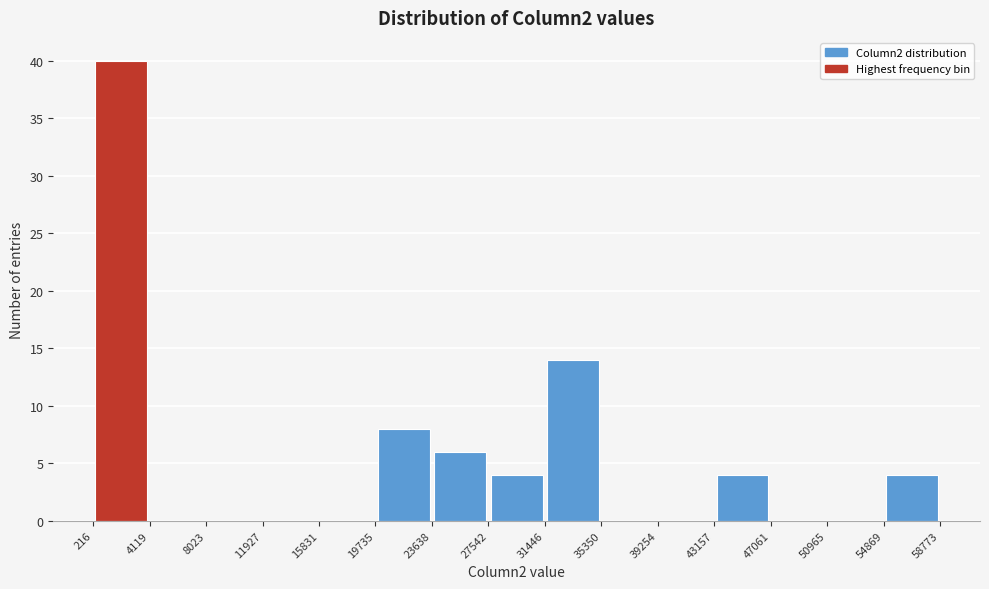

How tall is the bar that spans 43157 to 47061 on the x-axis? The values are not printed on the chart, so give them approximately, as read against the axis.

4